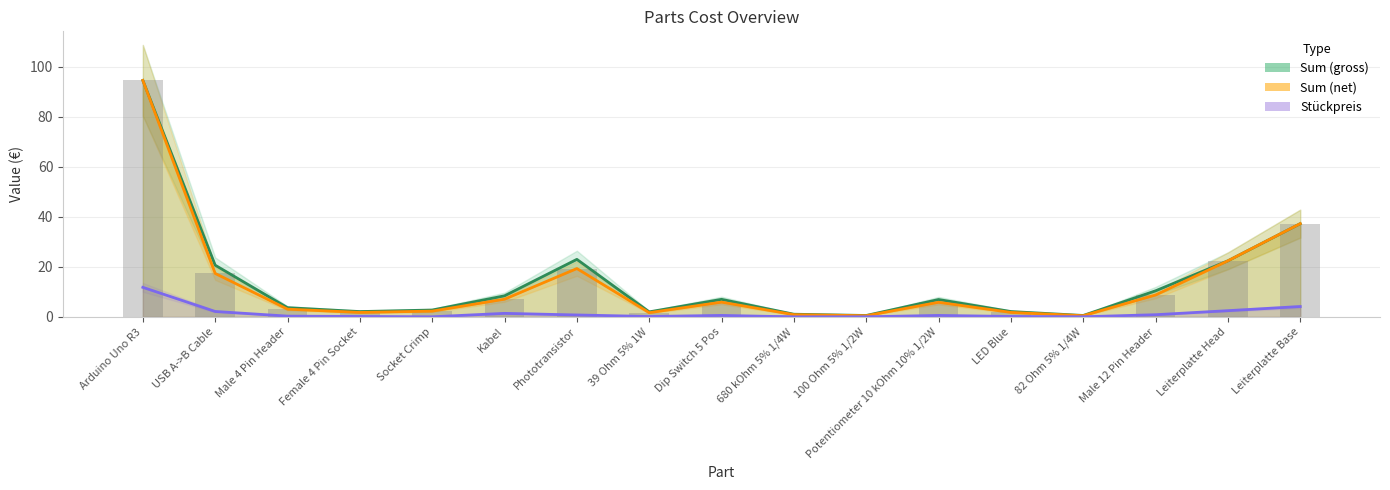

What is the difference between the Stückpreis values at 82 Ohm 5% 1/4W and Leiterplatte Base?

4.1